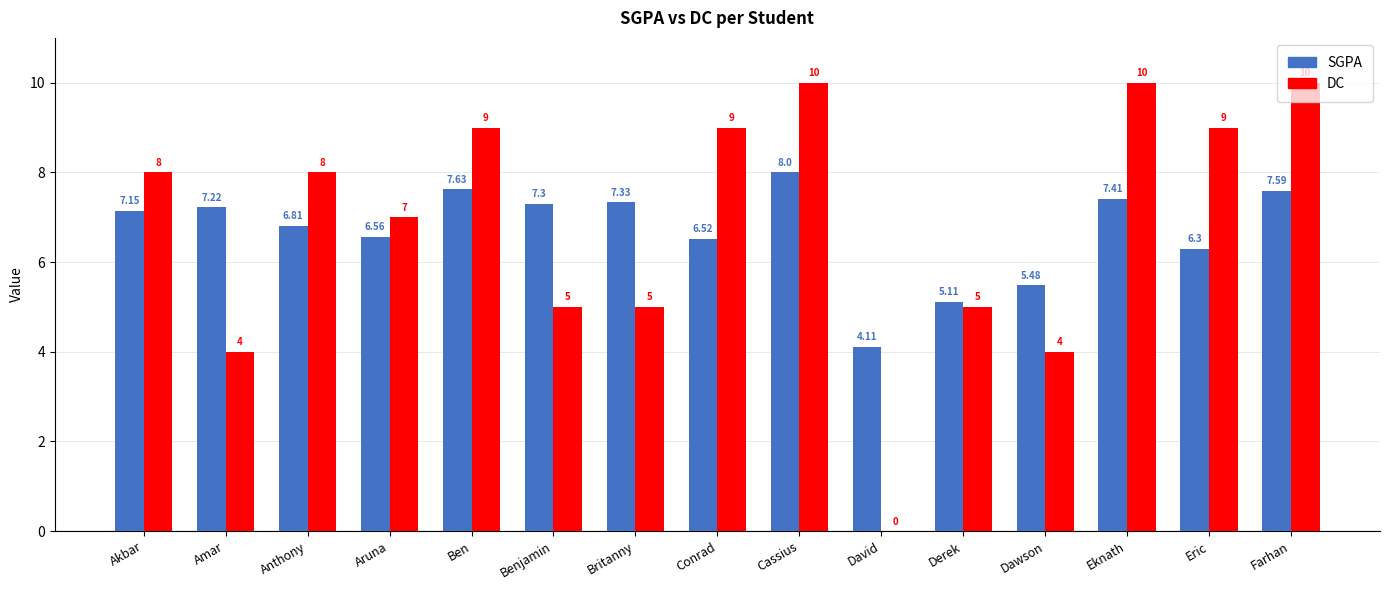

How many categories are shown in the chart?

15